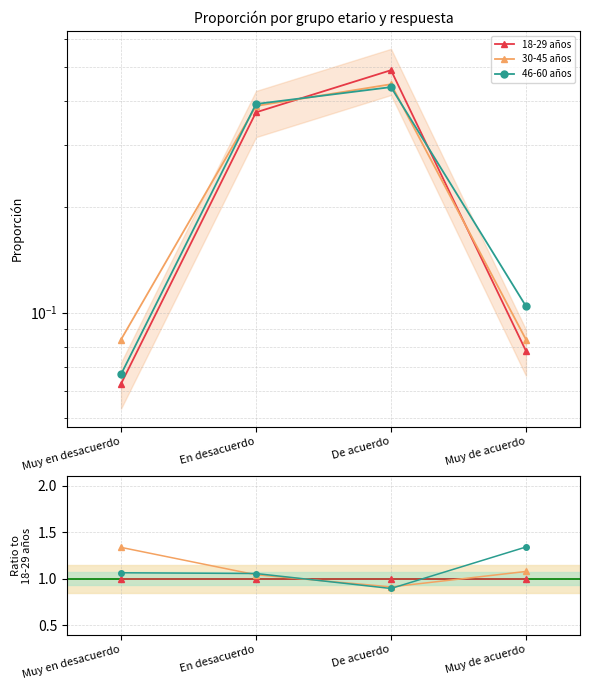

What position from the right is En desacuerdo?

3